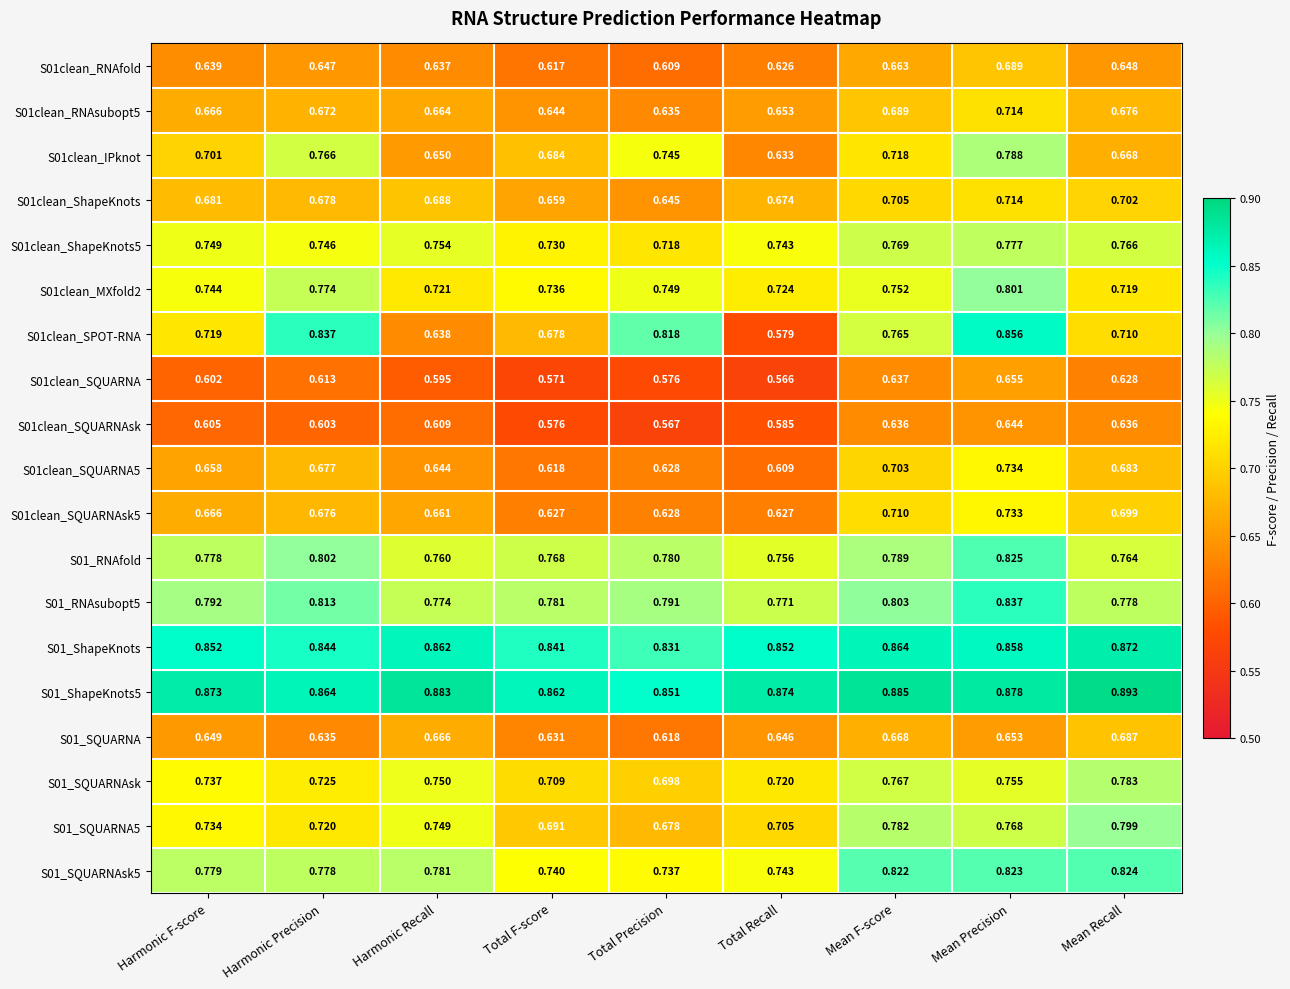

Which category has the lowest value in the S01_RNAfold series?

Total Recall